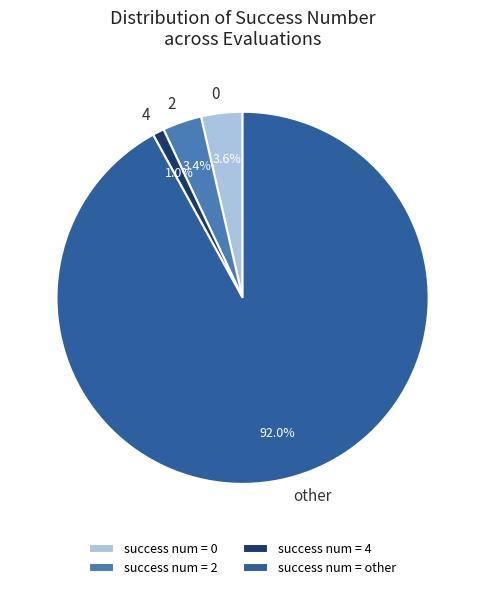

Combined, what portion of the pie is success num = 0 and success num = 2?

7.0%